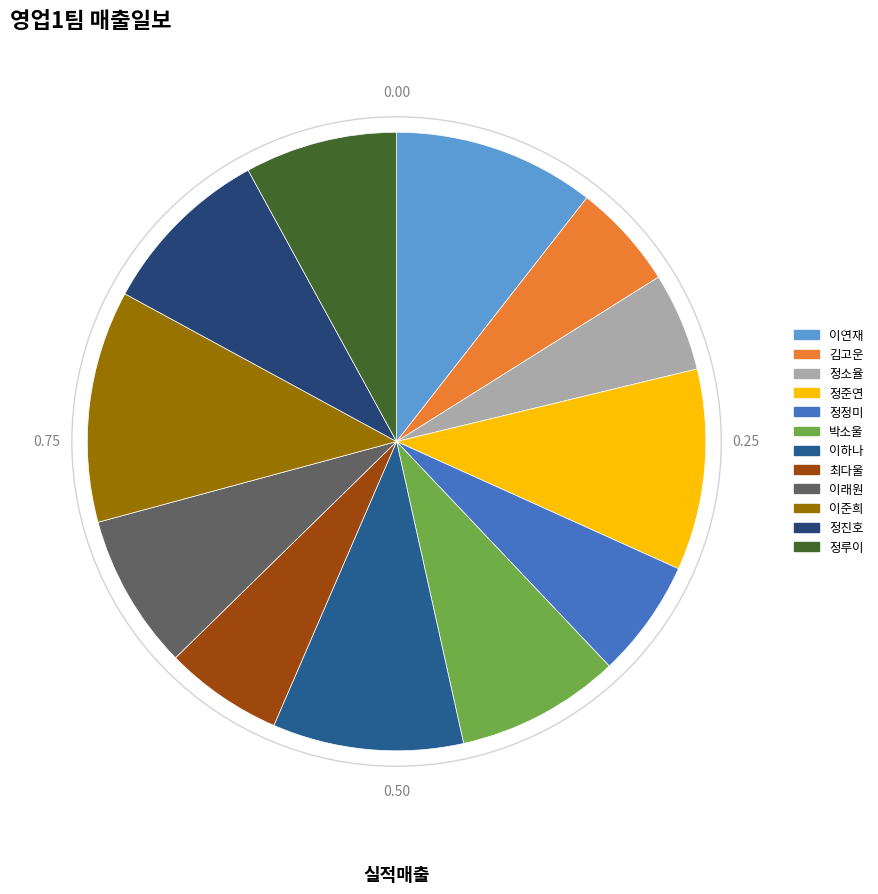

How many slices are in this pie chart?

12